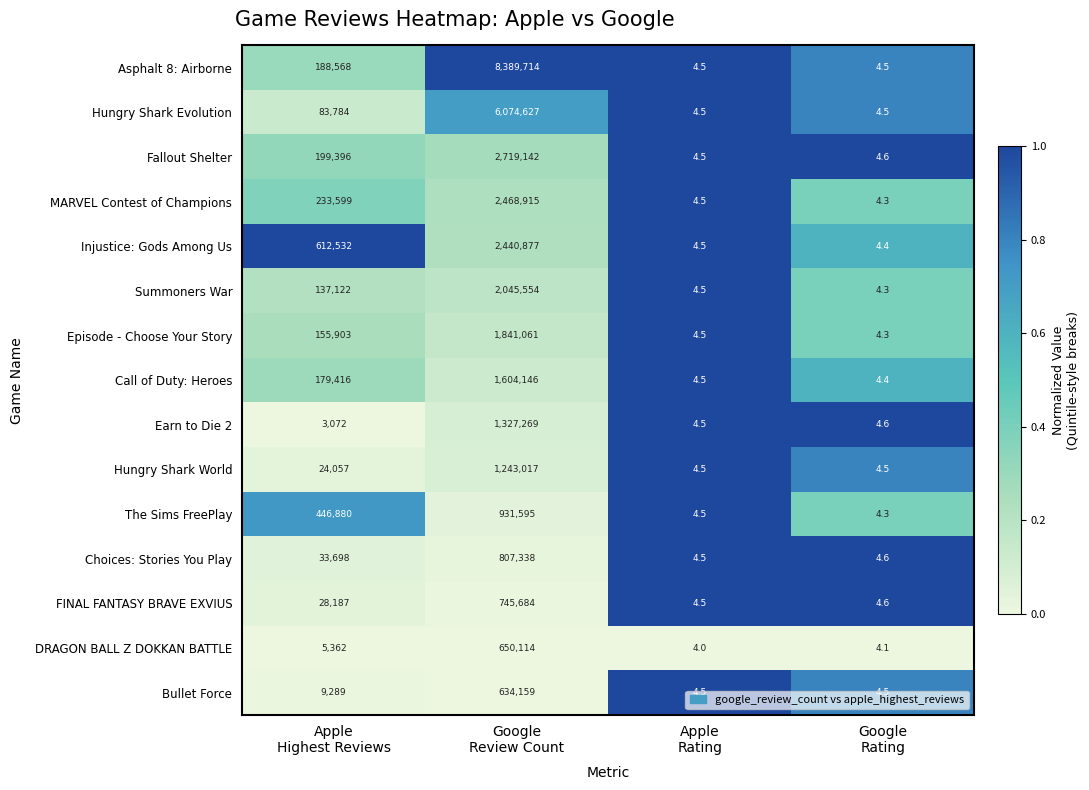

Which series has the widest spread of values?

Asphalt 8: Airborne